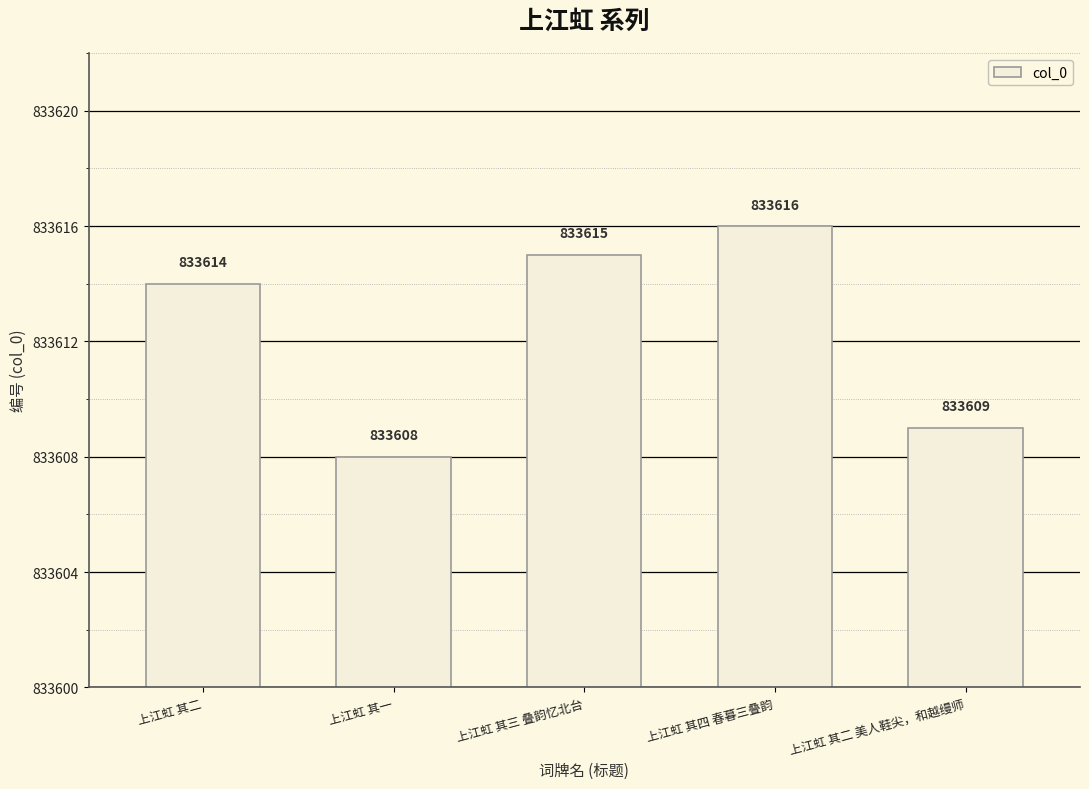

Count the values in the range 833609 to 833615.

3